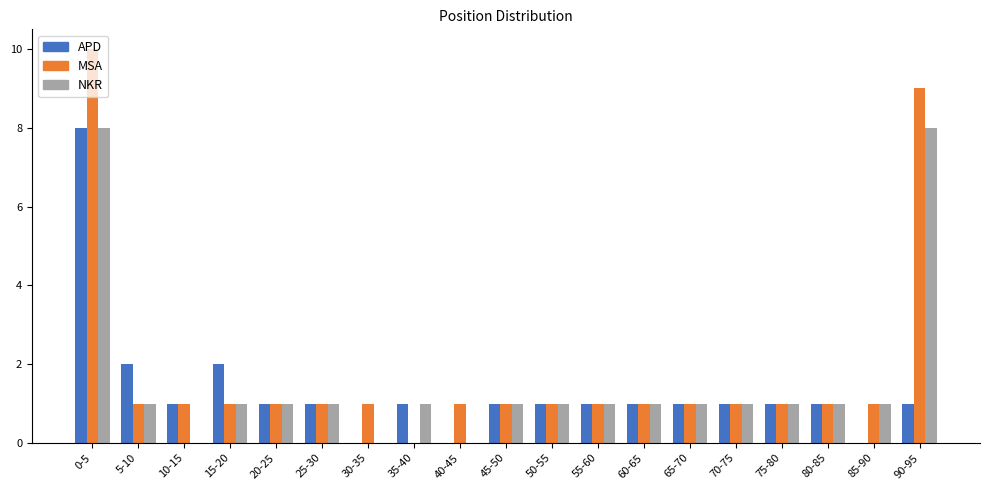

The NKR series shows 5 at 40-45. True or false?

False